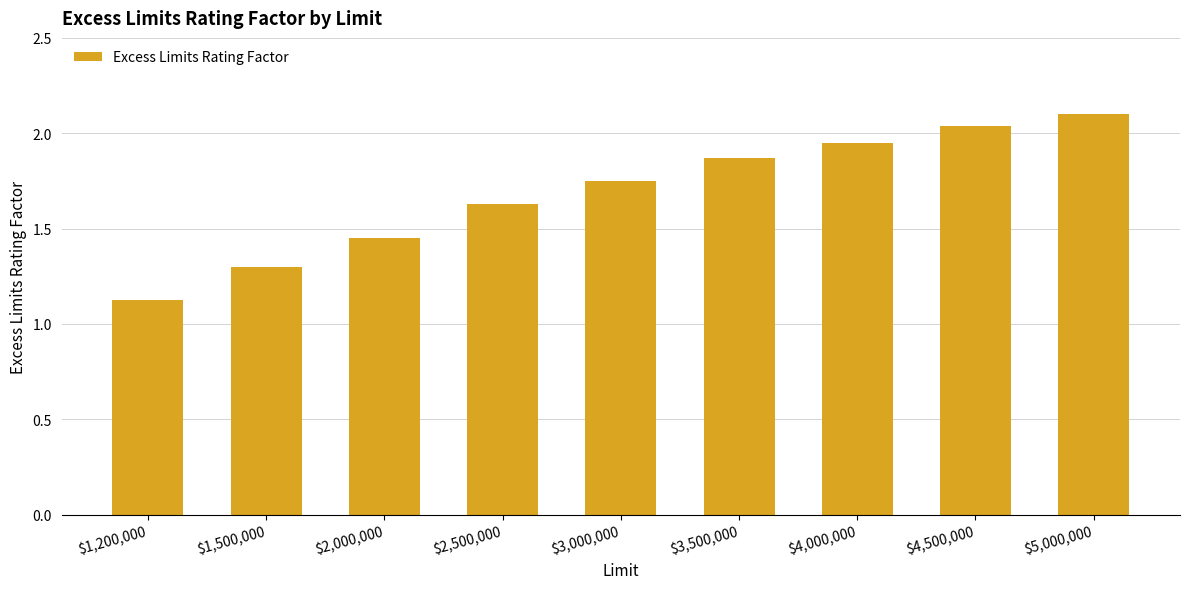

Does the chart contain any negative values?

No